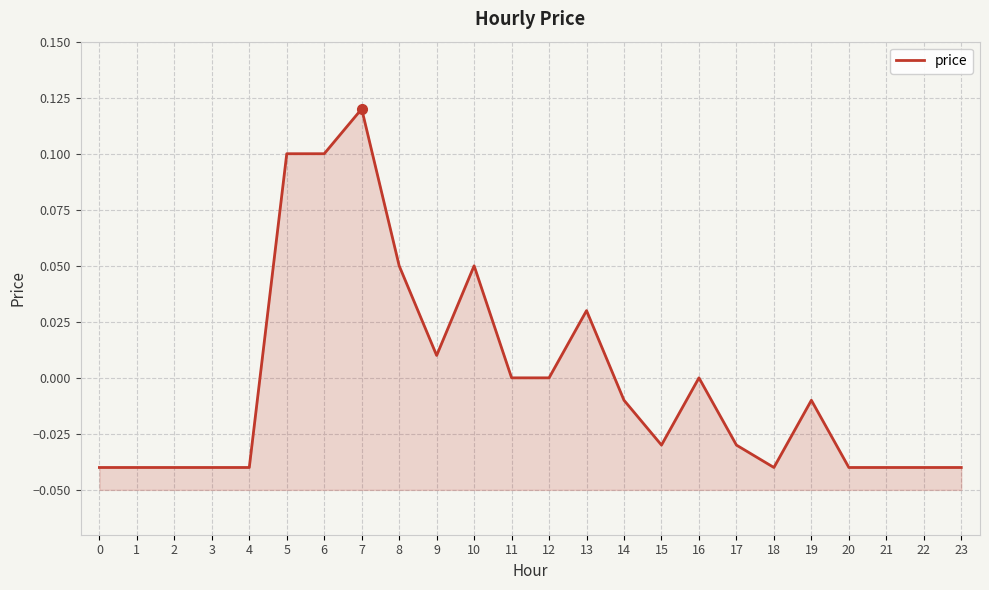

Rank the categories by value from lowest to highest.

0, 1, 2, 3, 4, 18, 20, 21, 22, 23, 15, 17, 14, 19, 11, 12, 16, 9, 13, 8, 10, 5, 6, 7